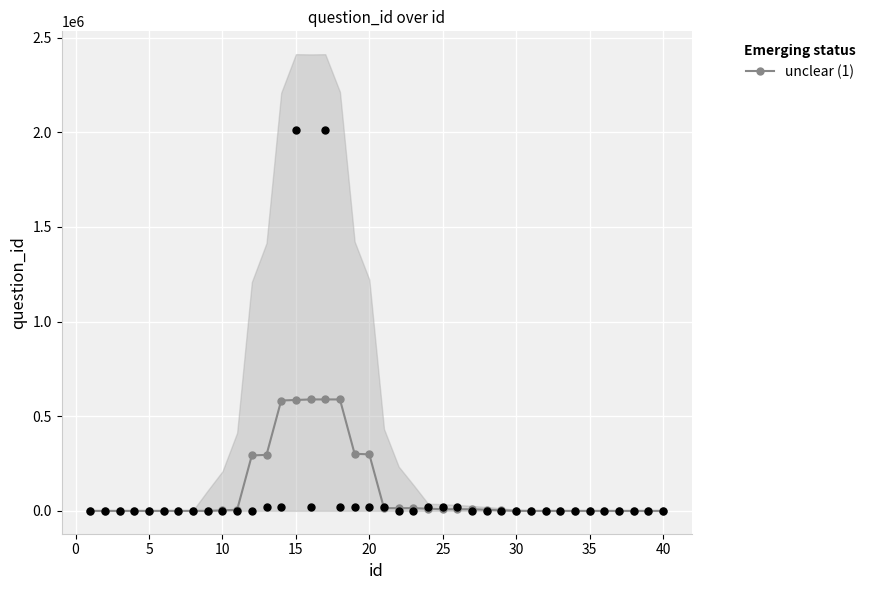

True or false: unclear (1) has more than 1 interior local peaks.

True